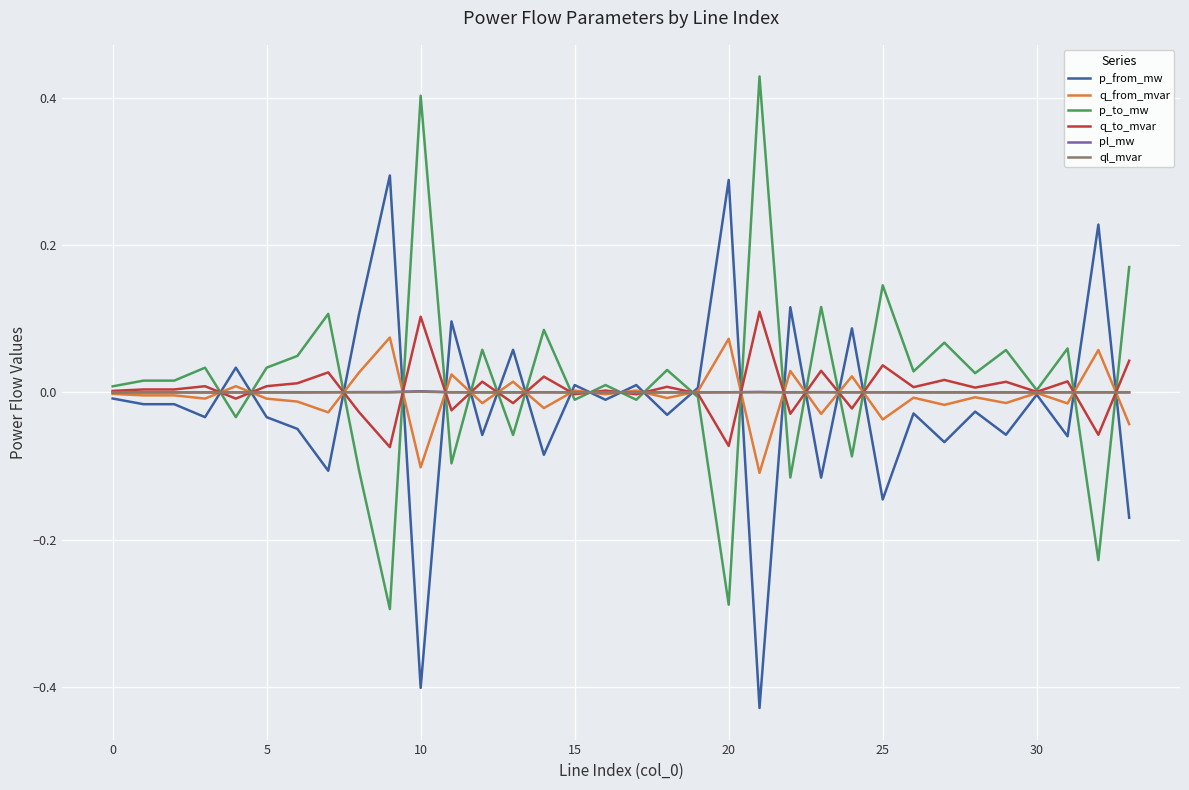

What are all the series names shown in the legend?

p_from_mw, q_from_mvar, p_to_mw, q_to_mvar, pl_mw, ql_mvar